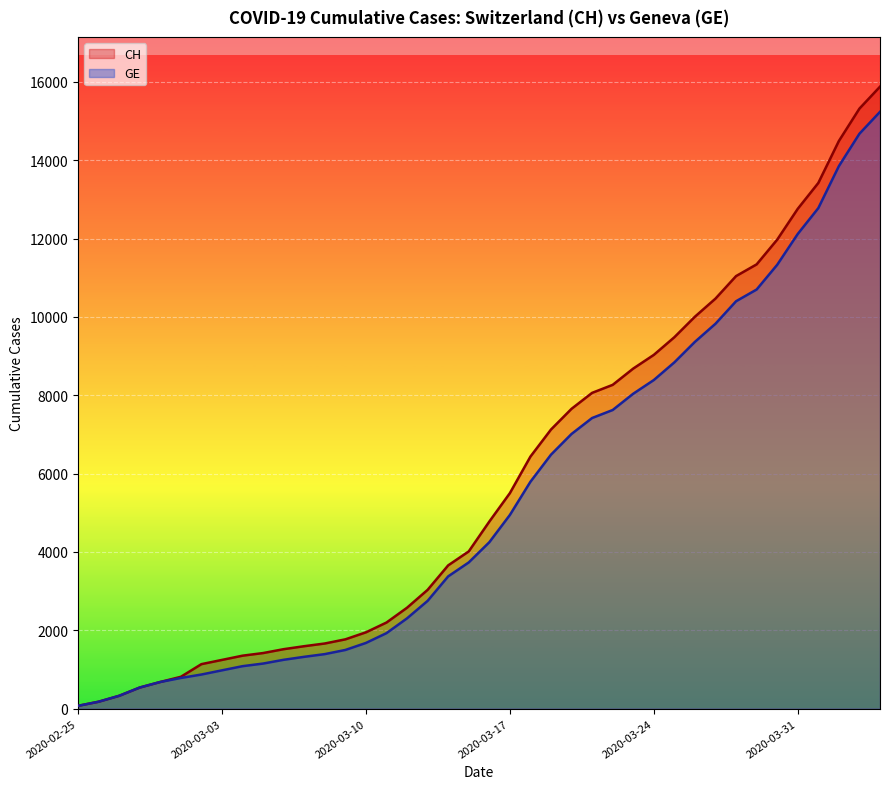

What is the difference between the highest and lowest values at 2020-03-30?

642